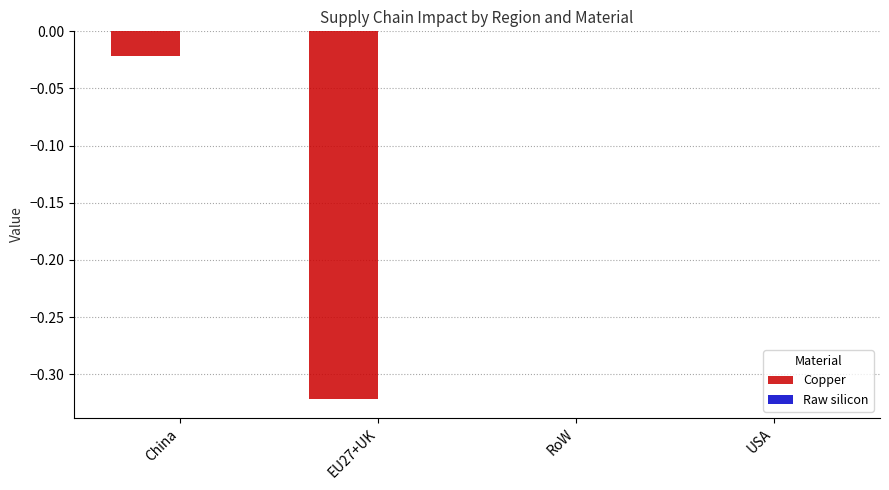

True or false: Copper has a value of 0.1 at RoW.

False